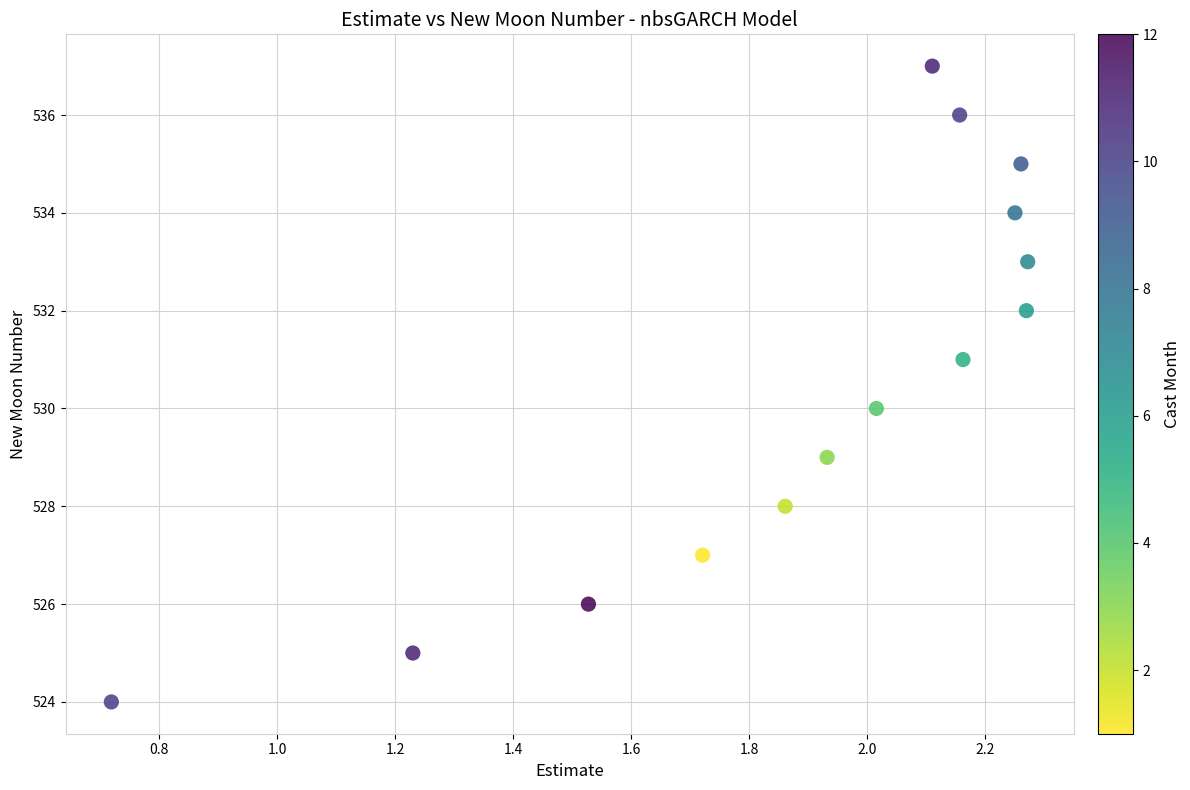

What is the range of Y values (max minus min)?

13